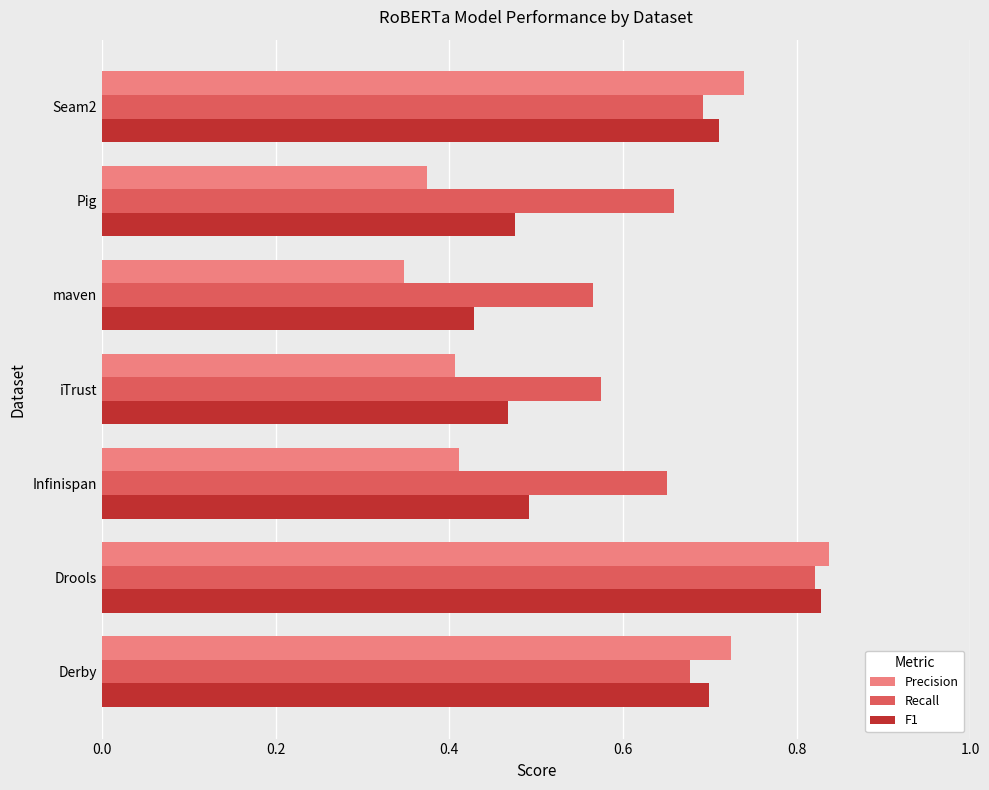

At which category is the sum across all series the highest?

Drools